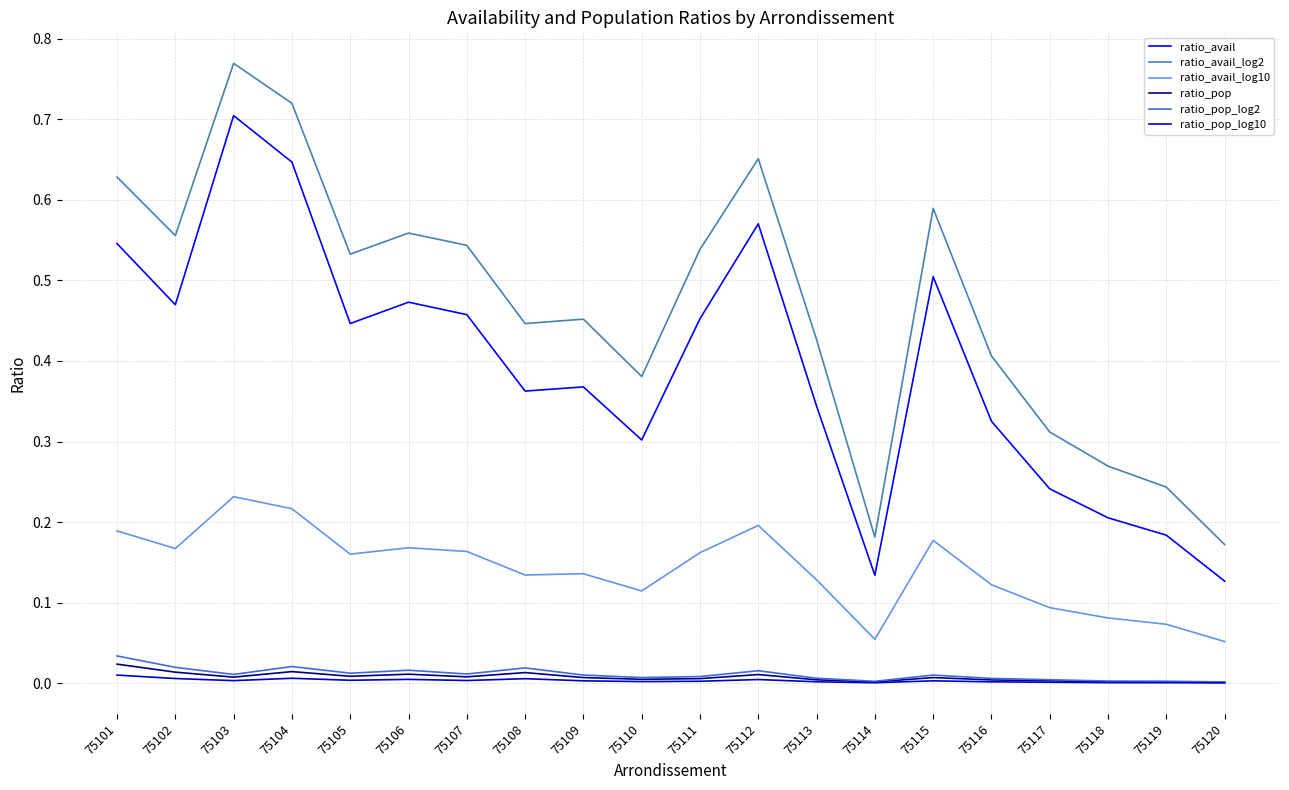

Is the value of ratio_pop at 75119 greater than the value of ratio_avail_log2 at 75118?

No